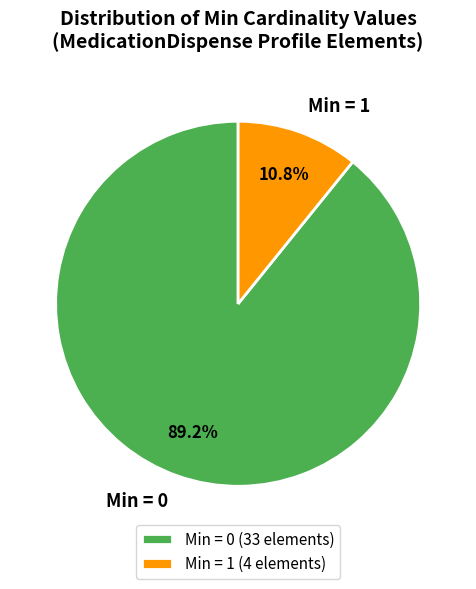

Is there any slice that represents more than half of the pie?

Yes